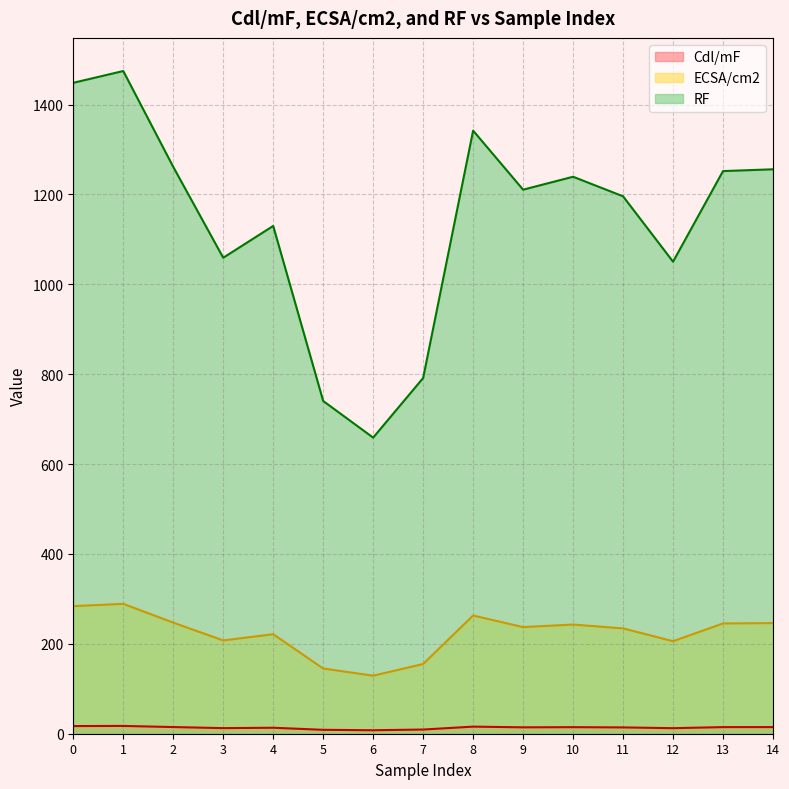

What is the value of the RF point at the 12th from the left?

1195.7